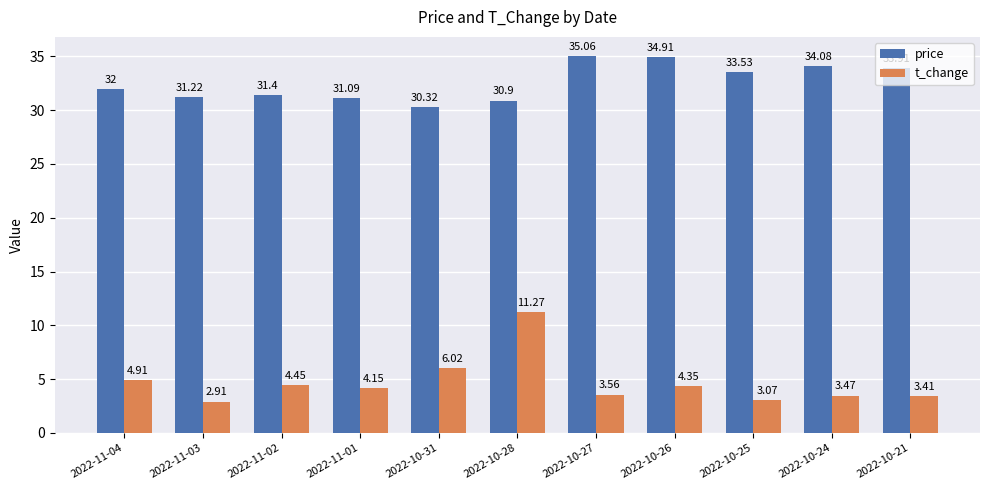

Which series has the largest range (max minus min)?

t_change